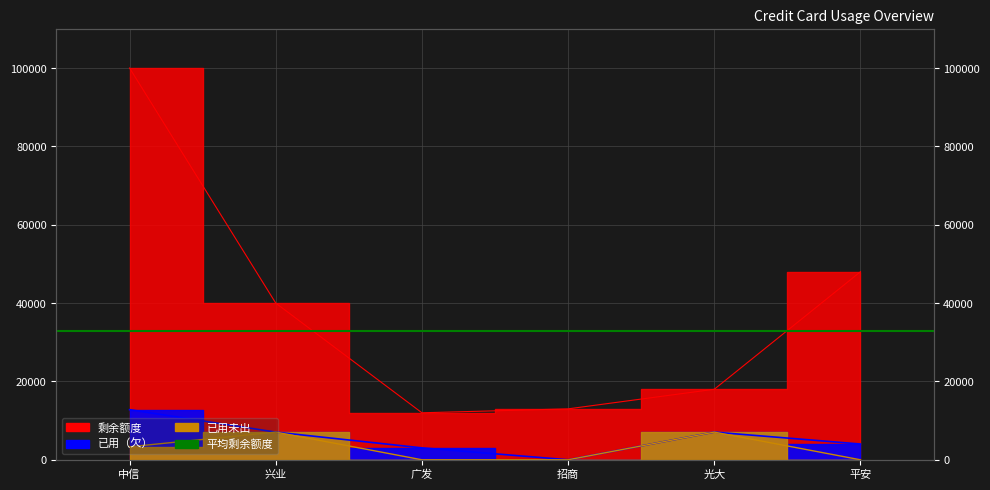

Which series has the widest spread of values?

剩余